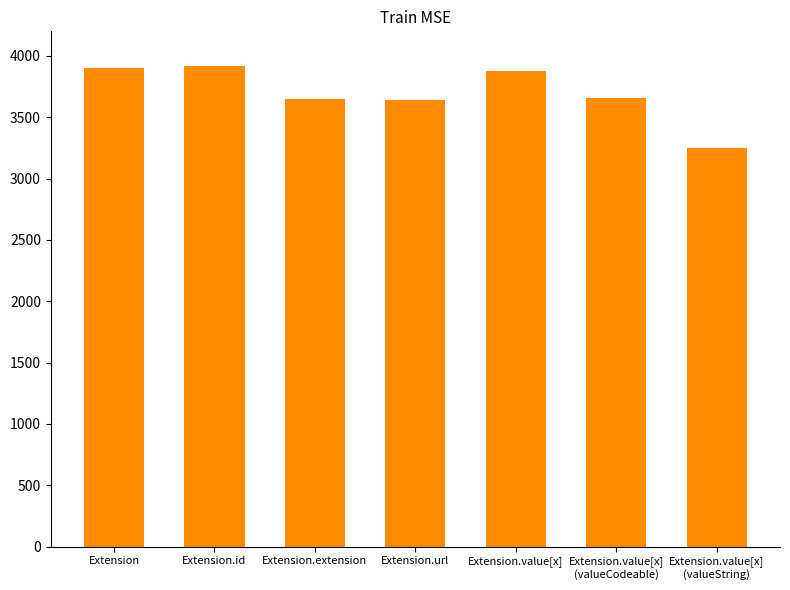

What is the change in value from Extension to Extension.extension?

-250